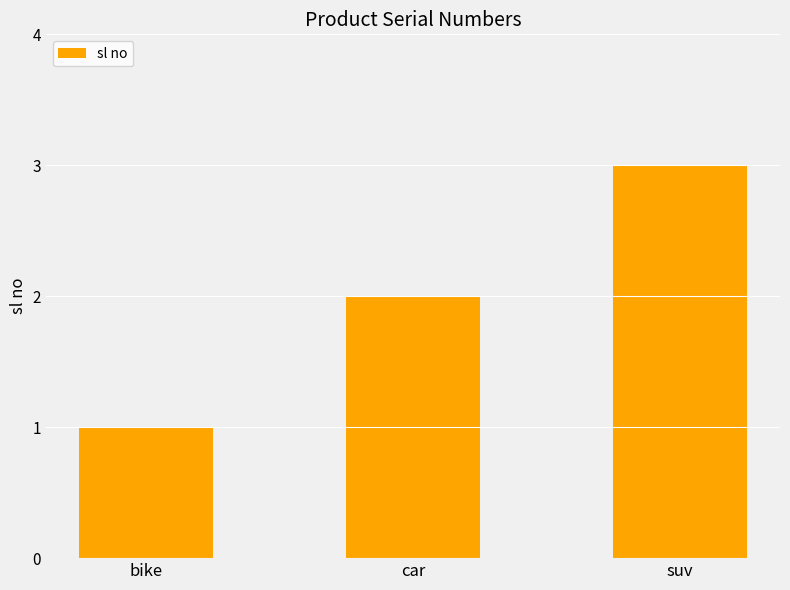

Is it true that the value at bike is 2?

False